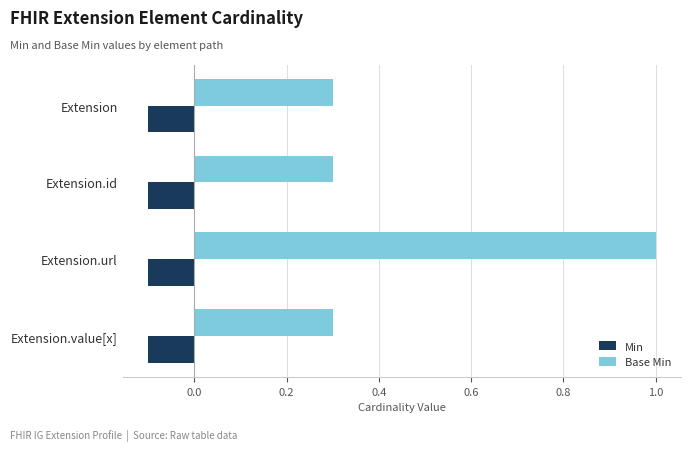

What is the average value of the Base Min series?

0.5